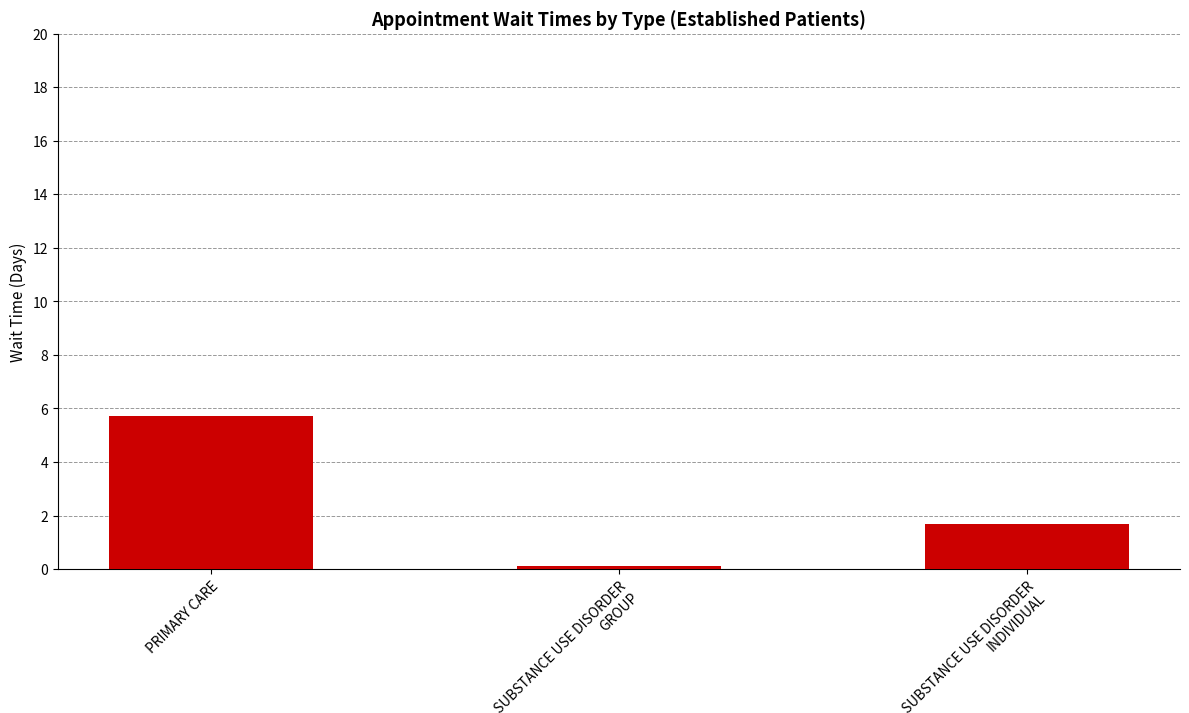

What is the label of the 1st bar from the left?

PRIMARY CARE